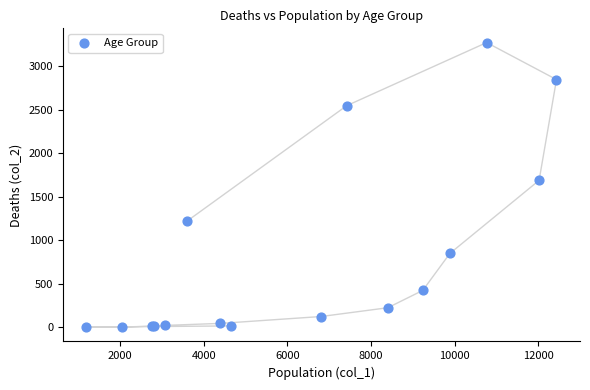

What Y value in the scatter plot is closest to 1638?

1690